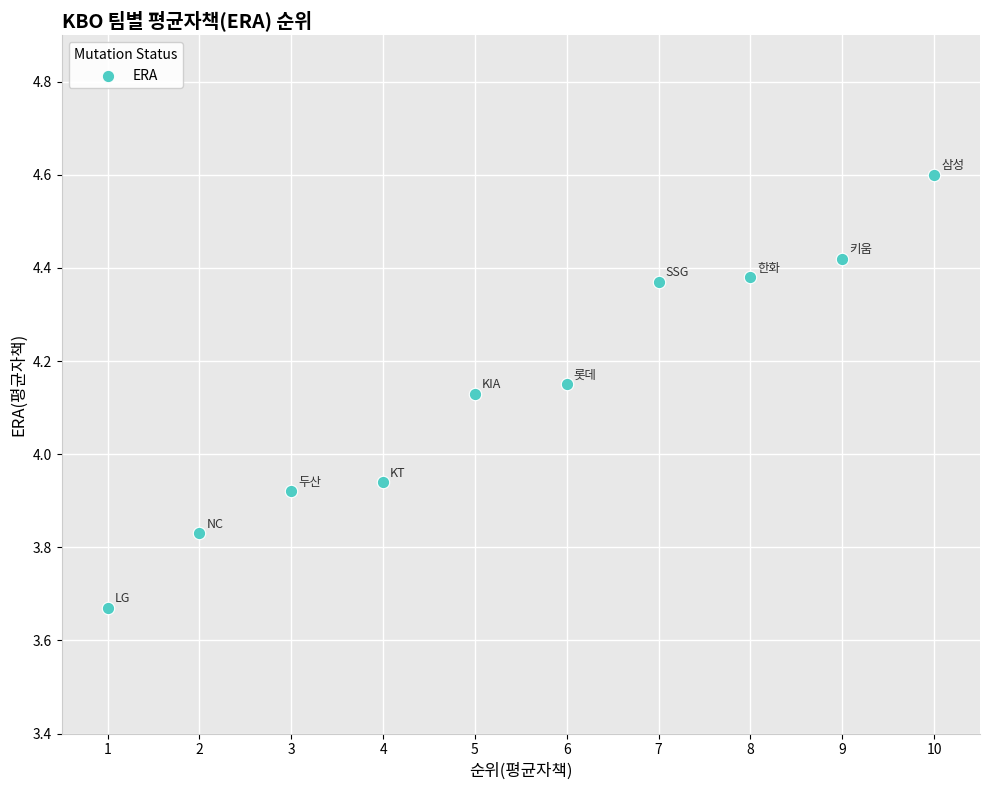

What is the average X value?

5.5